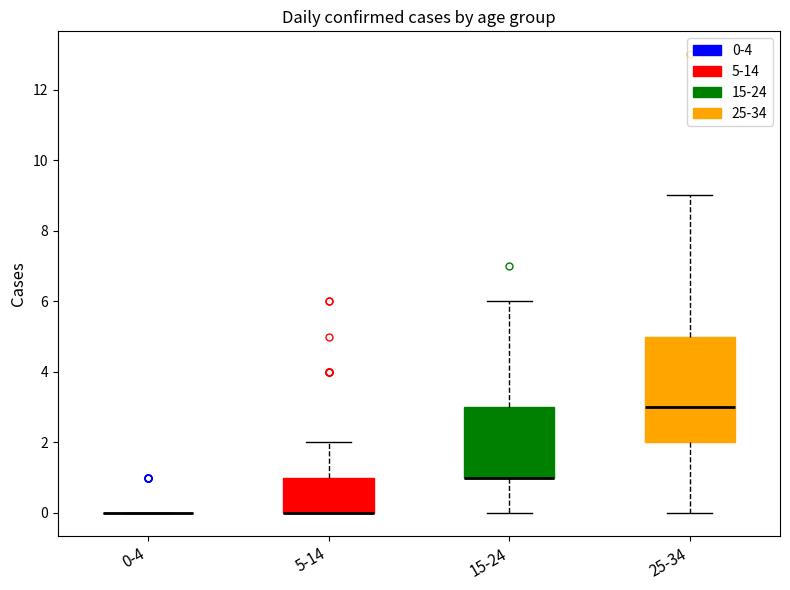

Reading left to right, read every box against the y-axis: the position of its median line, the range the box covers, and the ends of its whiskers. The values are not printed on the chart, so give them approximately, as read against the axis.

0-4: box collapsed to a line at 0, whiskers 0 to 0
5-14: median 0 (drawn on the box's lower edge), box 0 to 1, whiskers 0 to 2
15-24: median 1 (drawn on the box's lower edge), box 1 to 3, whiskers 0 to 6
25-34: median 3, box 2 to 5, whiskers 0 to 9